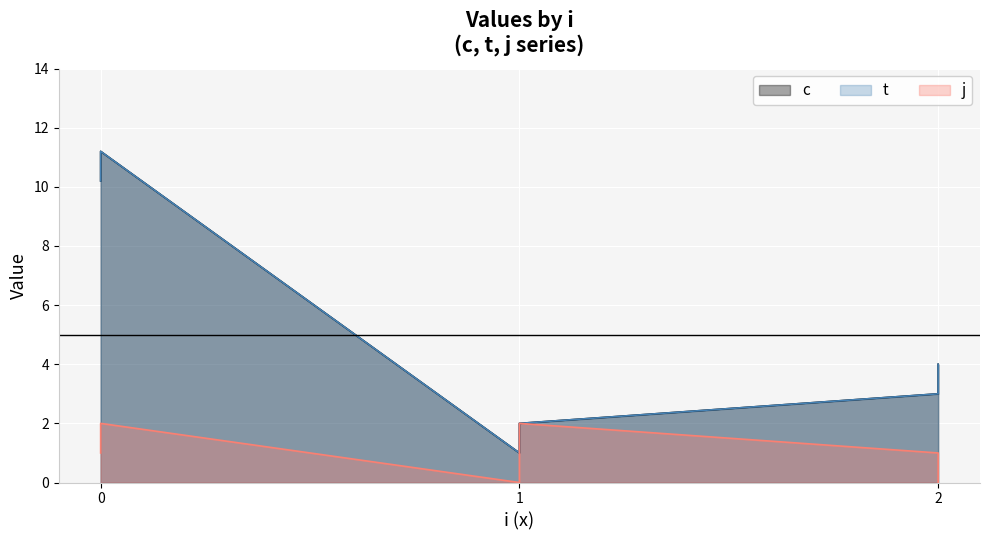

Reading right to left, list all the values displayed in this chart.

c: 4.0	3.0	2.0	1.0	11.2	10.2
t: 4.0	3.0	2.0	1.0	11.2	10.2
j: 0.0	1.0	2.0	0.0	2.0	1.0